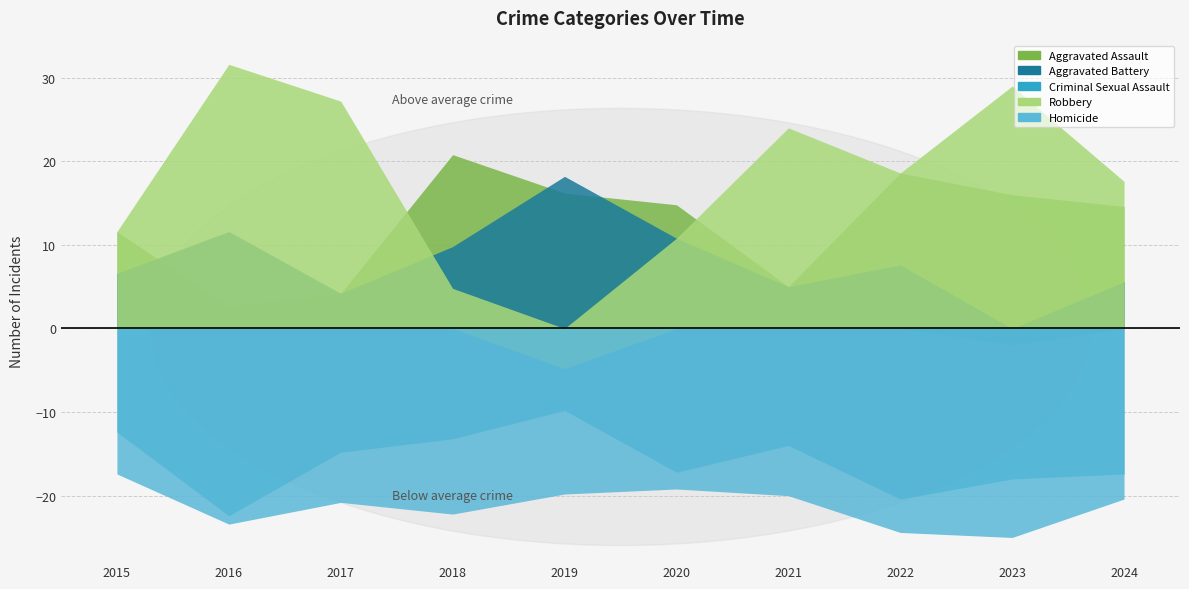

What are all the series names shown in the legend?

Aggravated Assault, Aggravated Battery, Criminal Sexual Assault, Robbery, Homicide